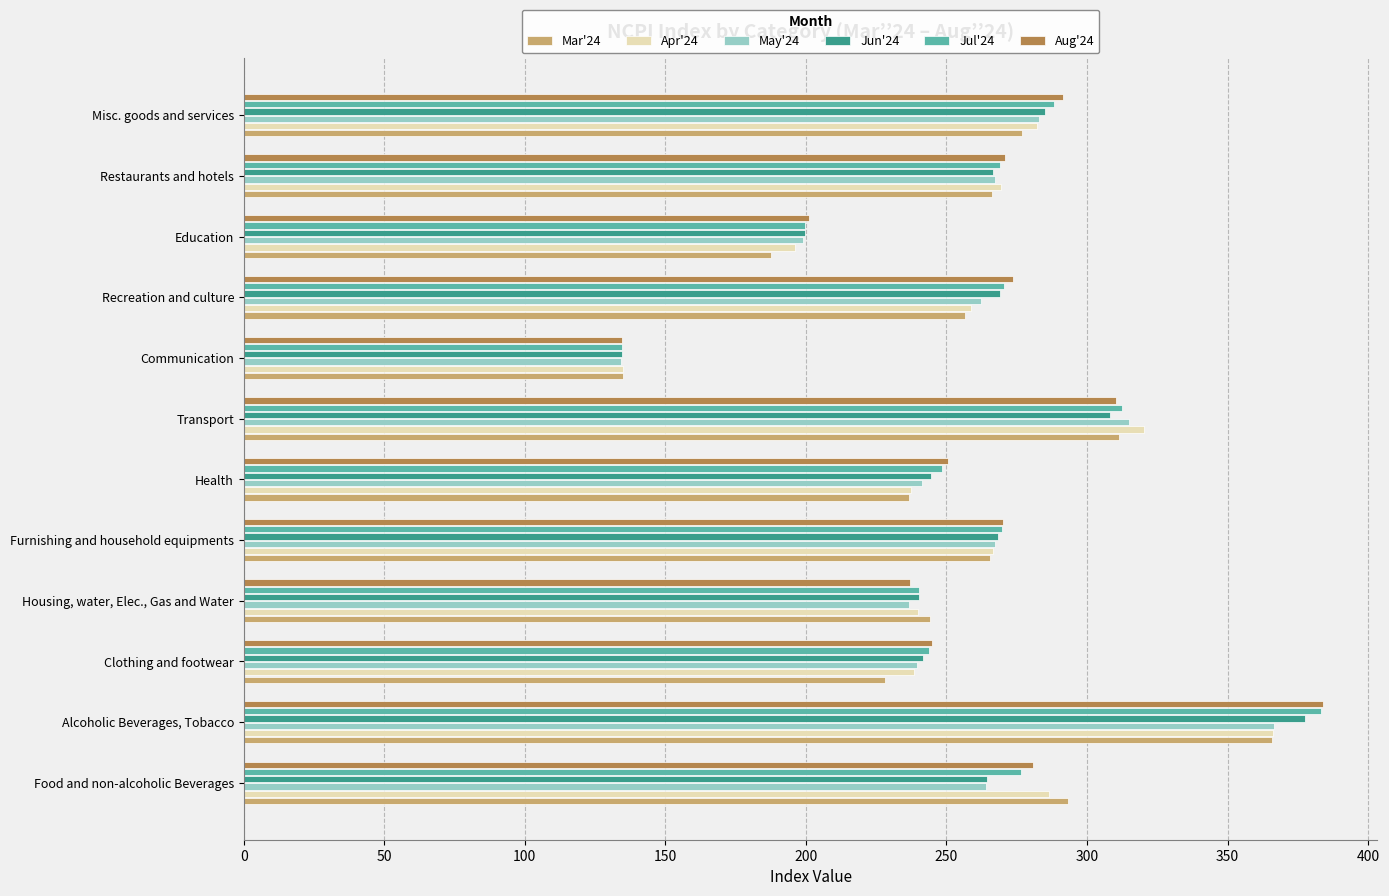

Which category has the highest value across all series?

Alcoholic Beverages, Tobacco